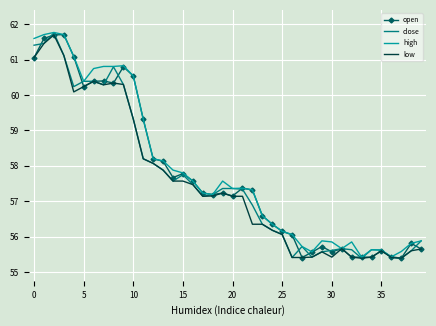

What is the maximum value for high?

61.8